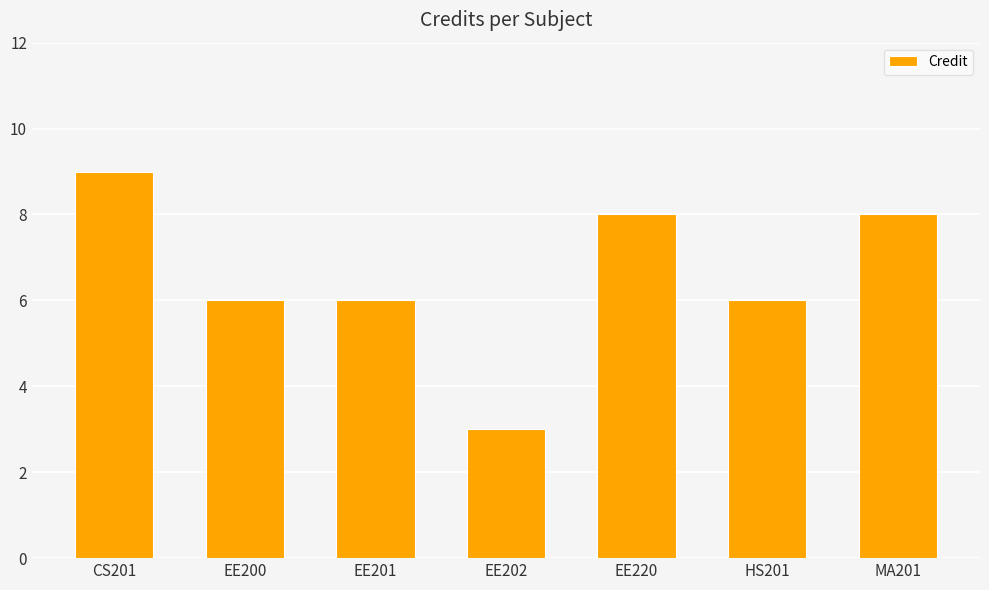

How many categories are shown in the chart?

7